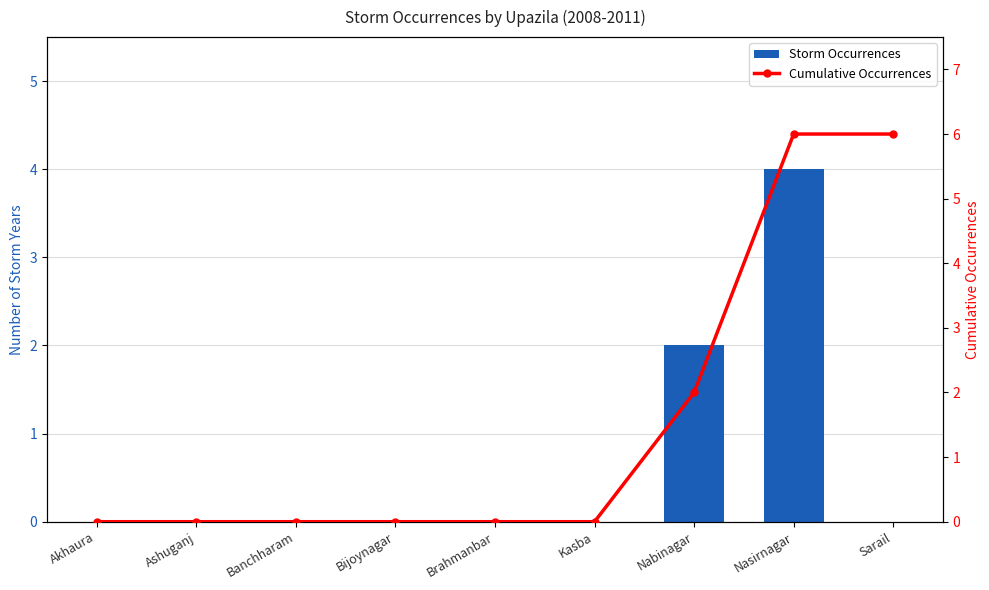

Are the bars horizontal?

No